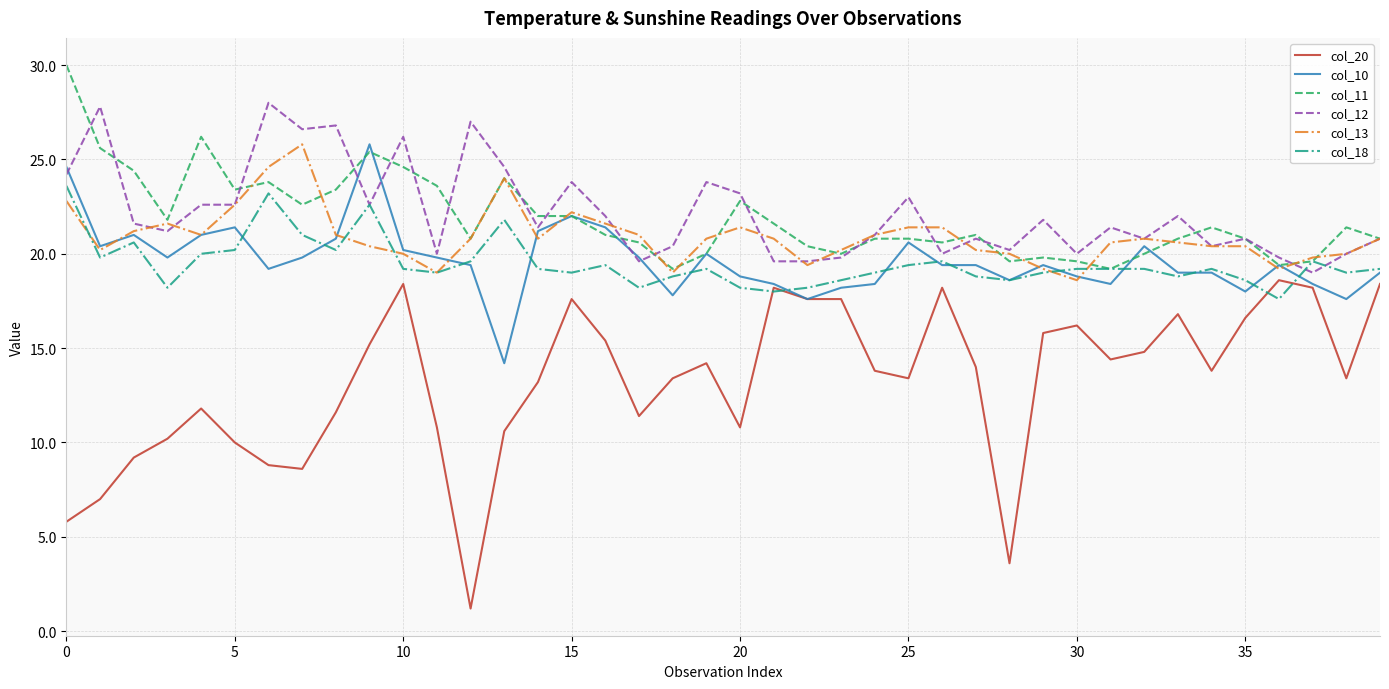

Which series has the largest range (max minus min)?

col_20